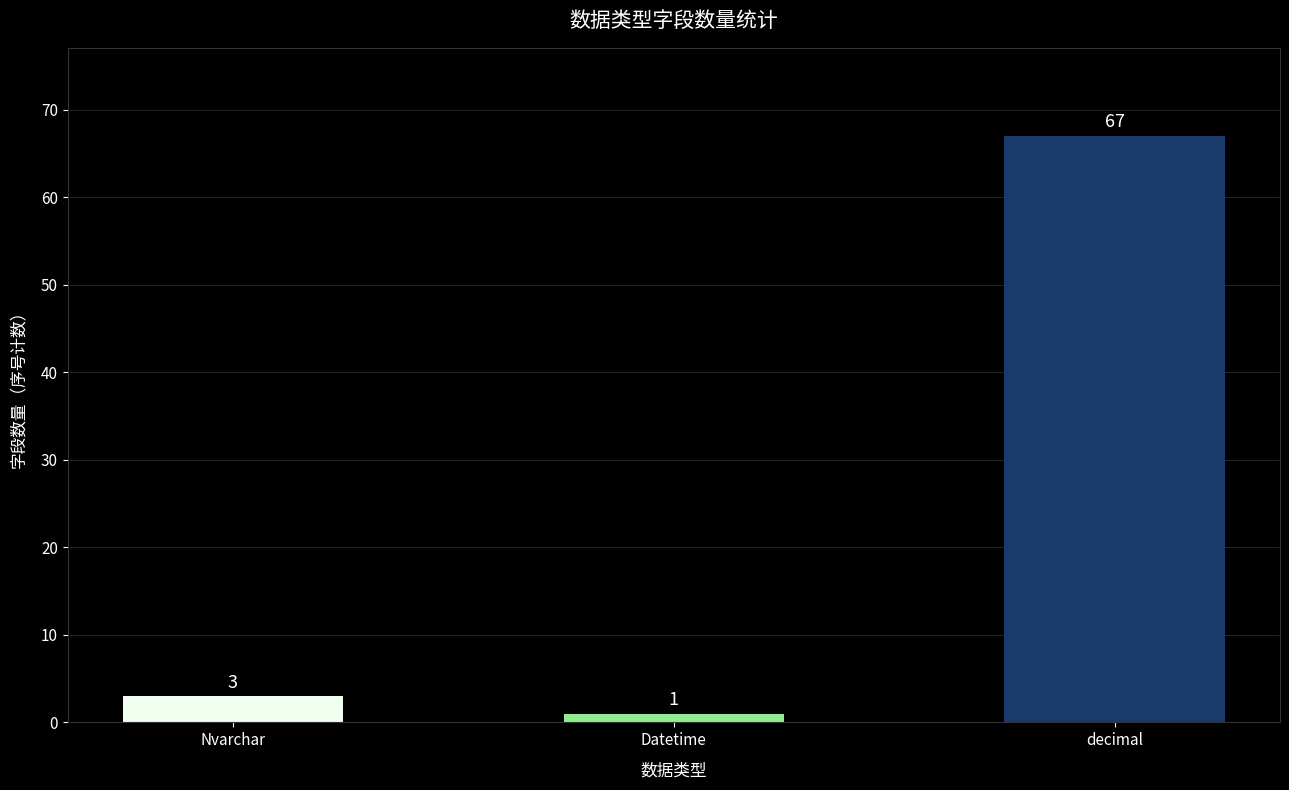

List the labels in order of value, largest first.

decimal, Nvarchar, Datetime